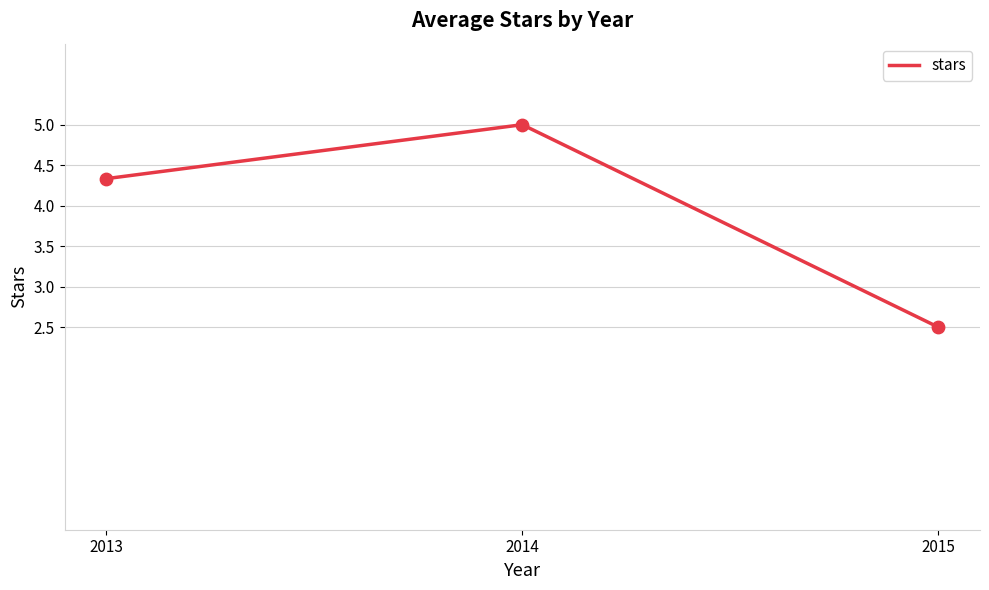

What is the change in value from 2013 to 2014?

+0.7